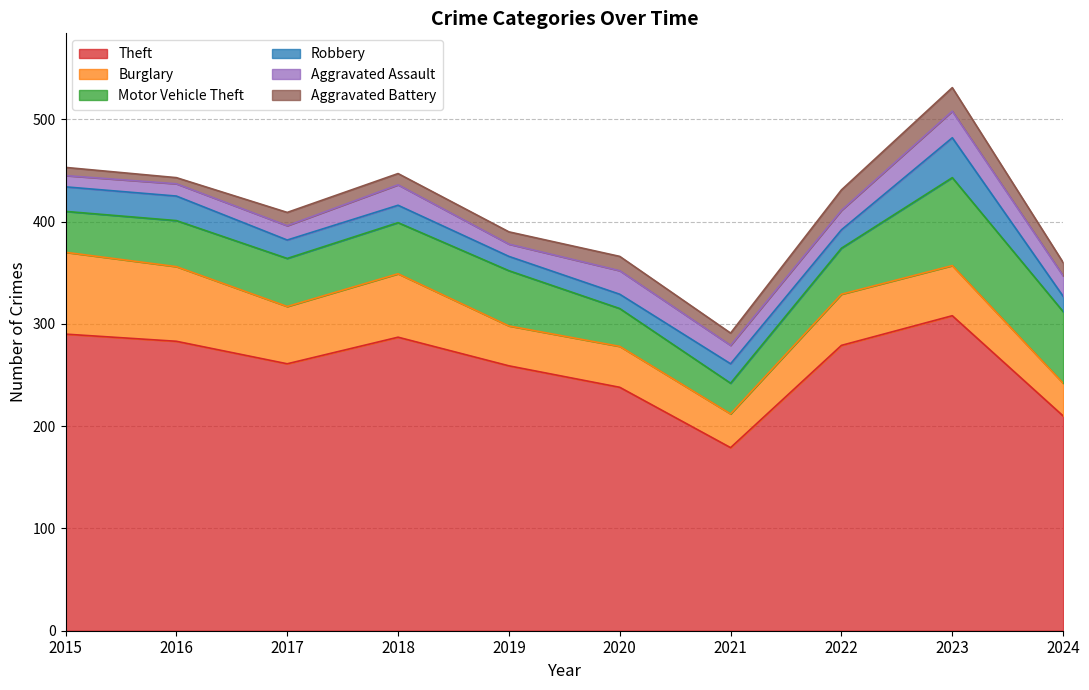

In Aggravated Assault, how many points are lower than both neighbors (excluding endpoints)?

2